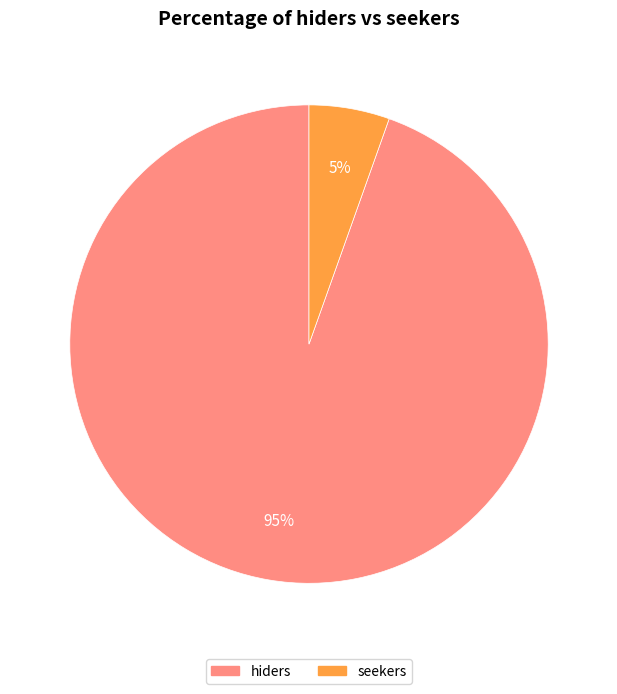

Which has a higher value, hiders or seekers?

hiders